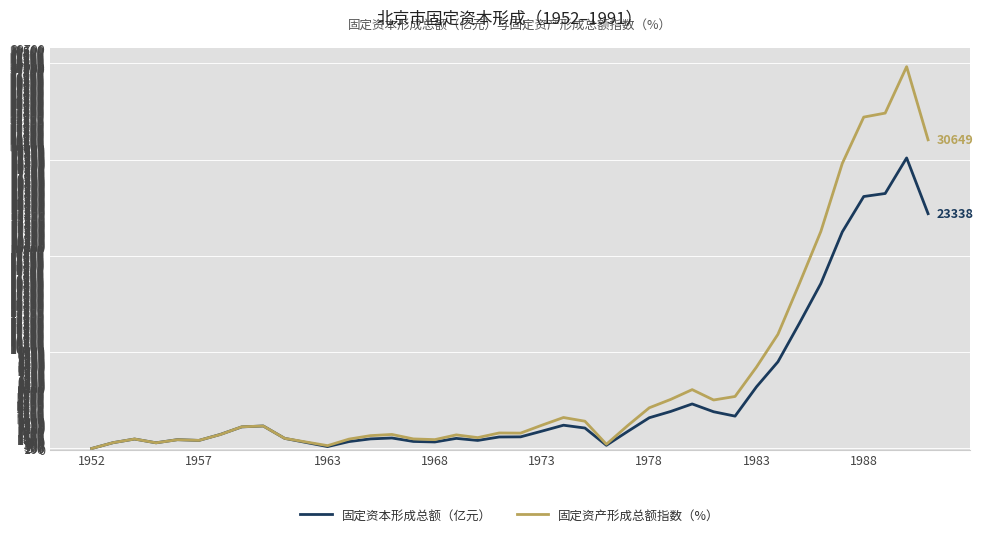

How many lines are shown in the chart?

2